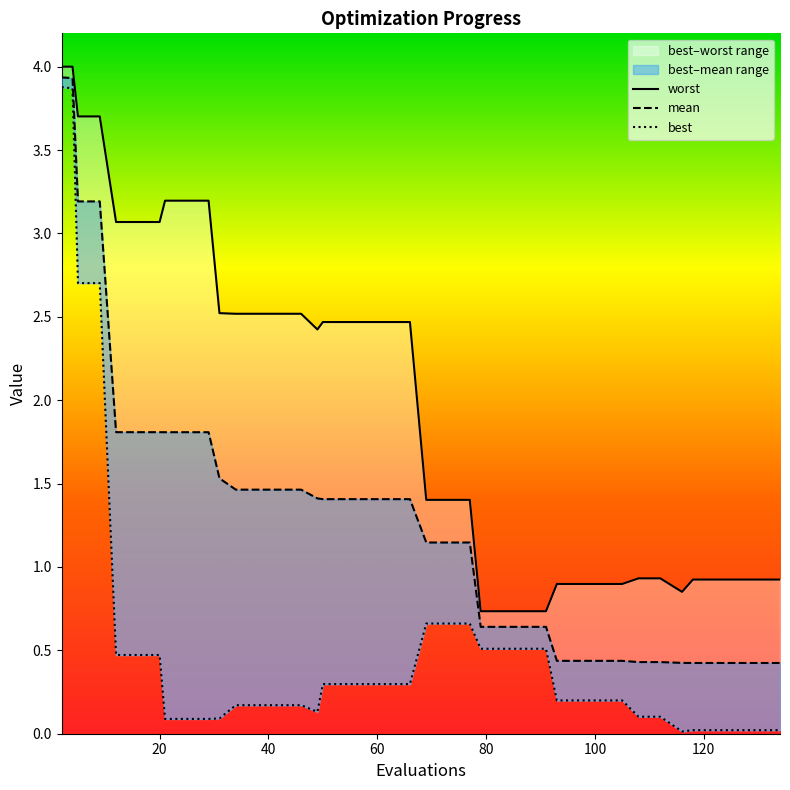

Which series has the largest total across all categories?

worst